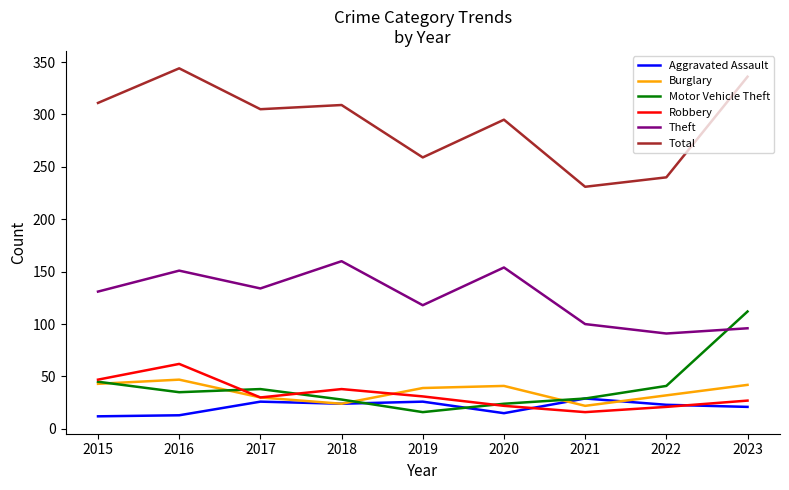

In Burglary, how many points are higher than both neighbors (excluding endpoints)?

2